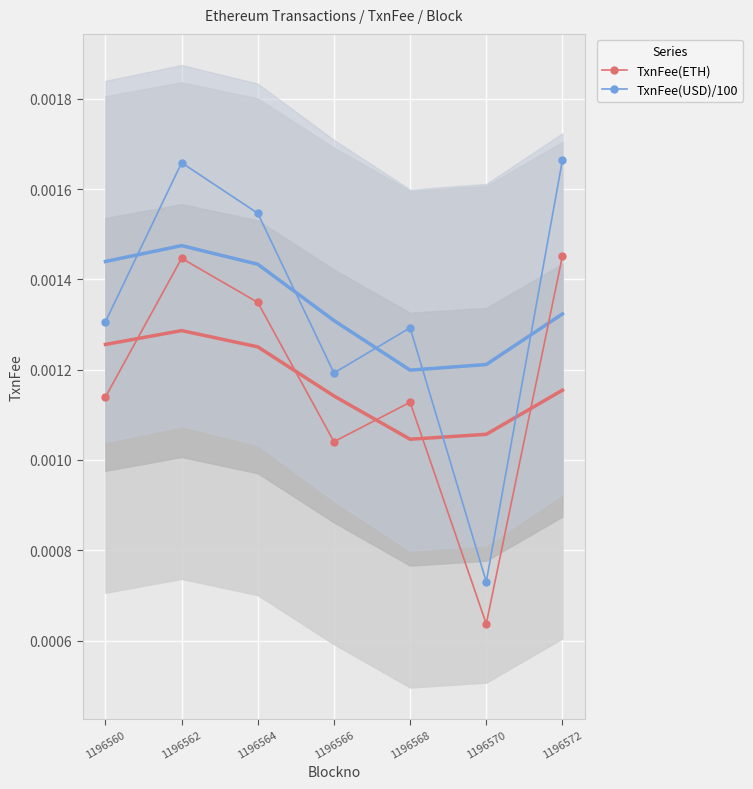

How many series are shown in this chart?

2